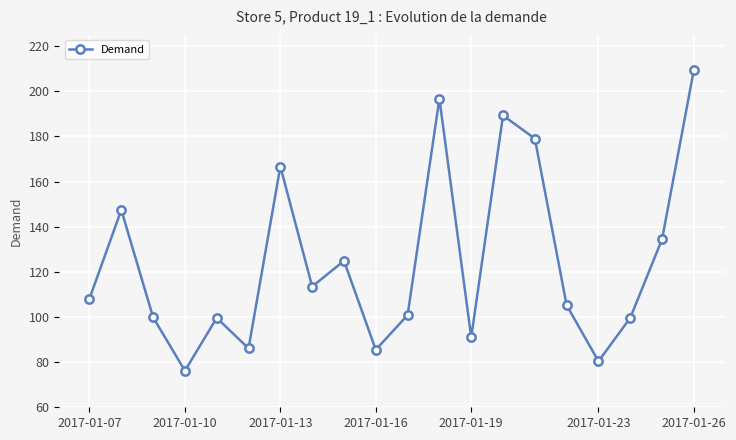

What is the maximum value shown in the chart?

209.5